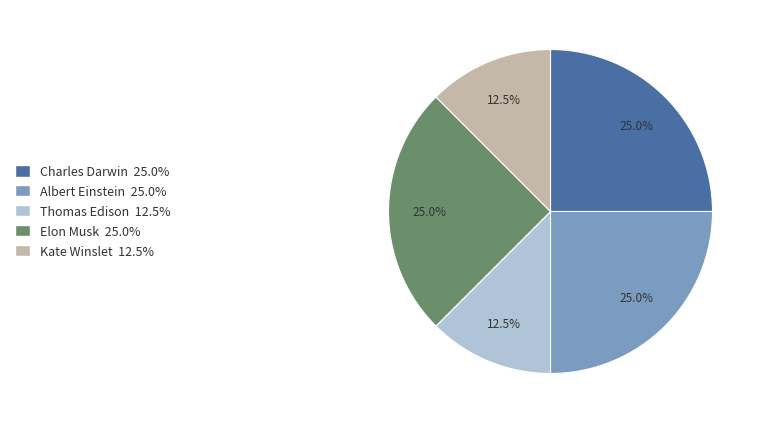

What is the ratio of the value at Charles Darwin to the value at Kate Winslet?

2.0